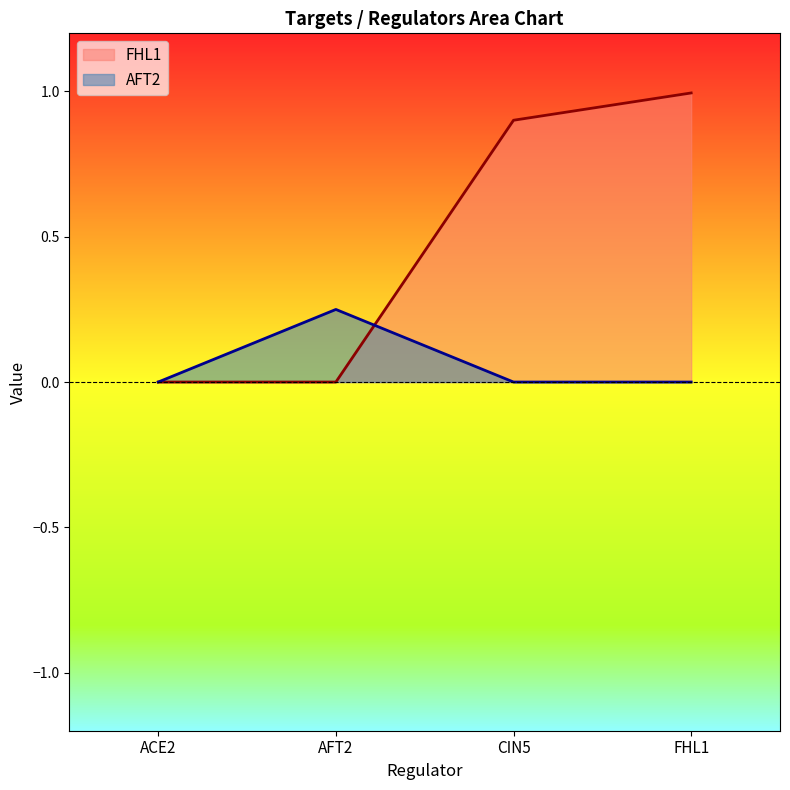

Which series has the largest range (max minus min)?

FHL1